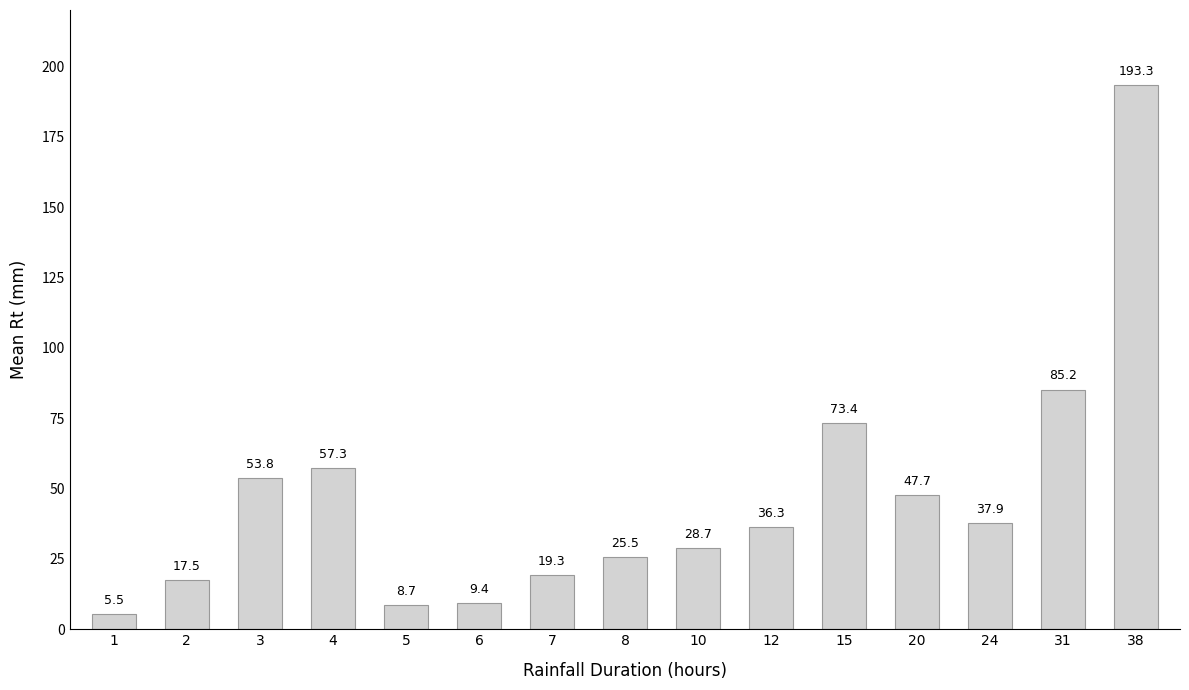

What is the maximum value shown in the chart?

193.3